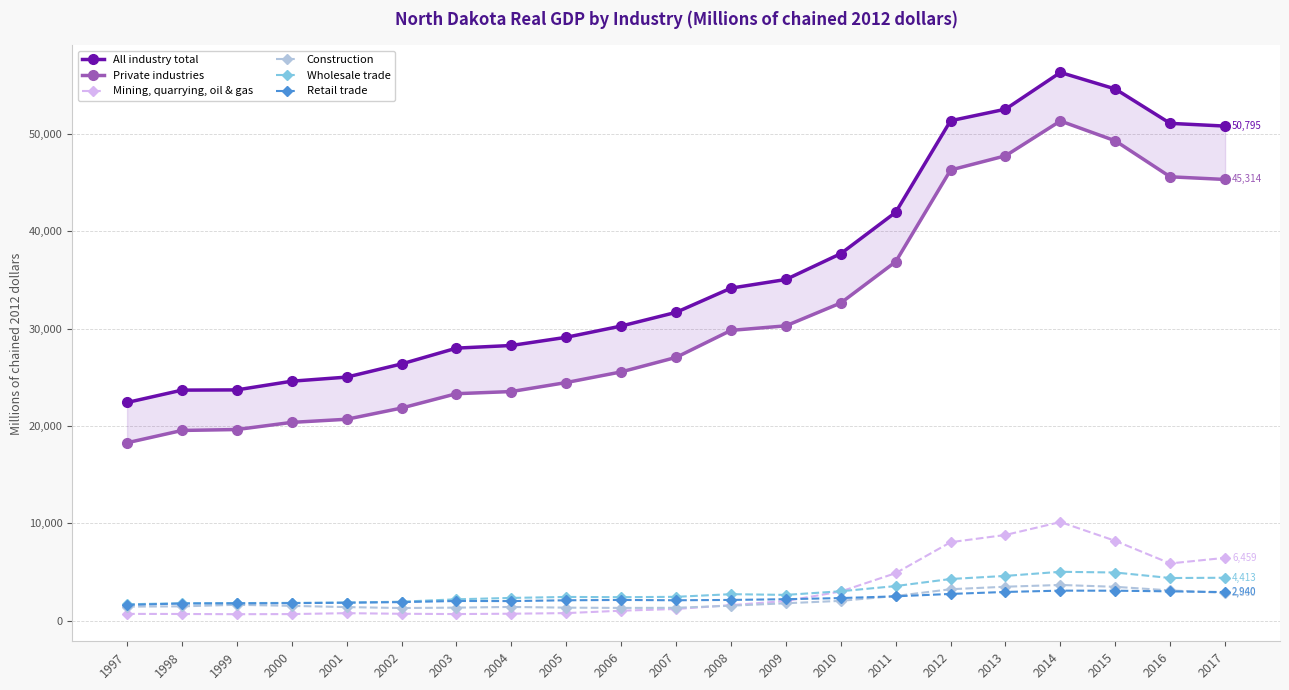

Which label corresponds to the smallest value in the chart?

1999